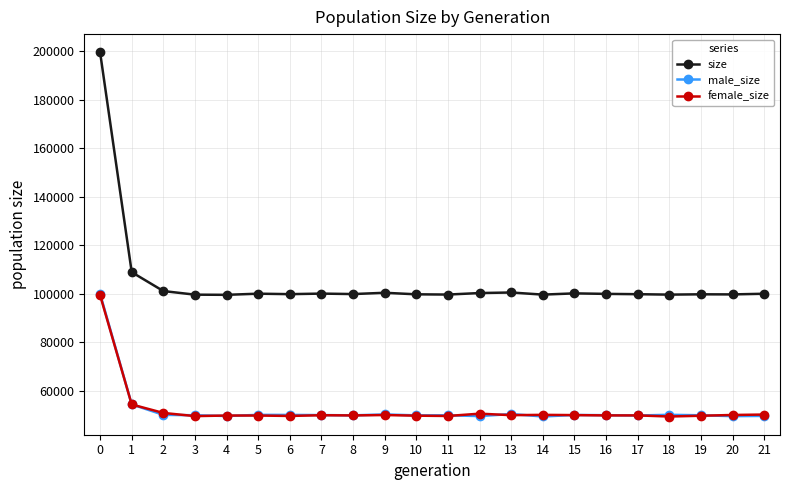

What is the value of the male_size point at the 2nd from the left?

54499